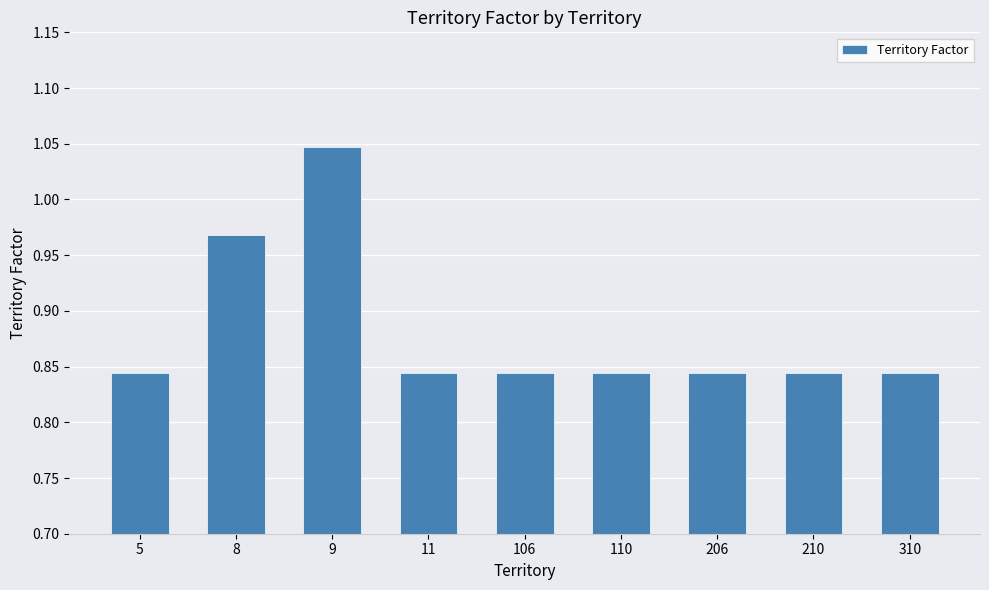

Which label corresponds to the largest value in the chart?

9